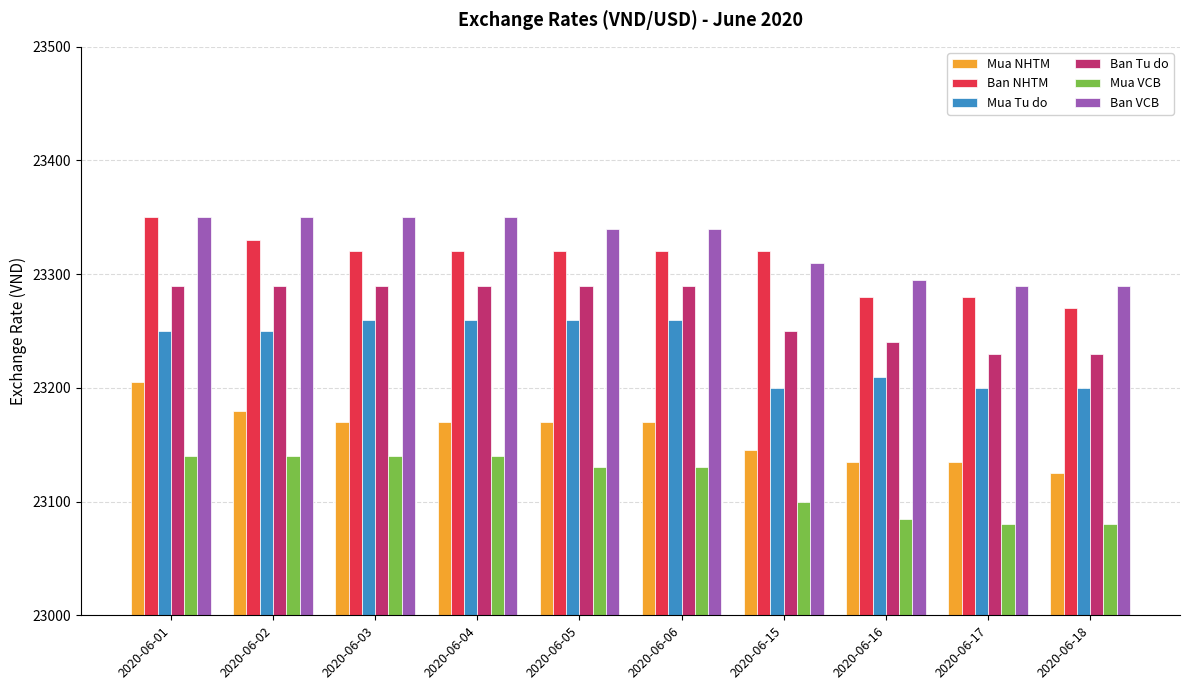

What is the smallest value displayed?

23080